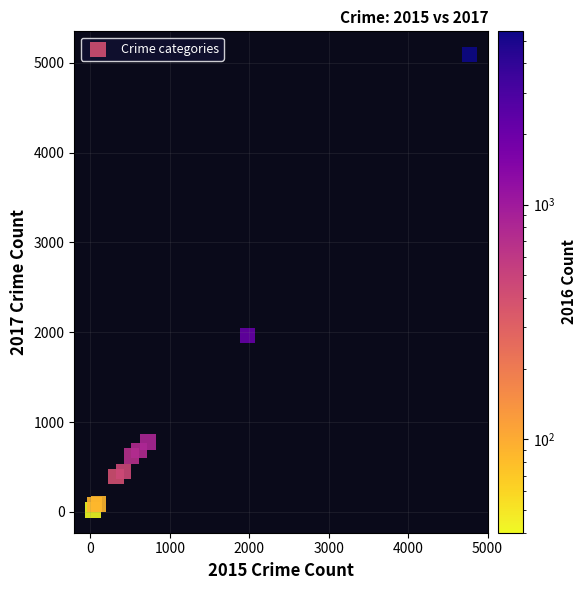

What is the range of X values (max minus min)?

4736